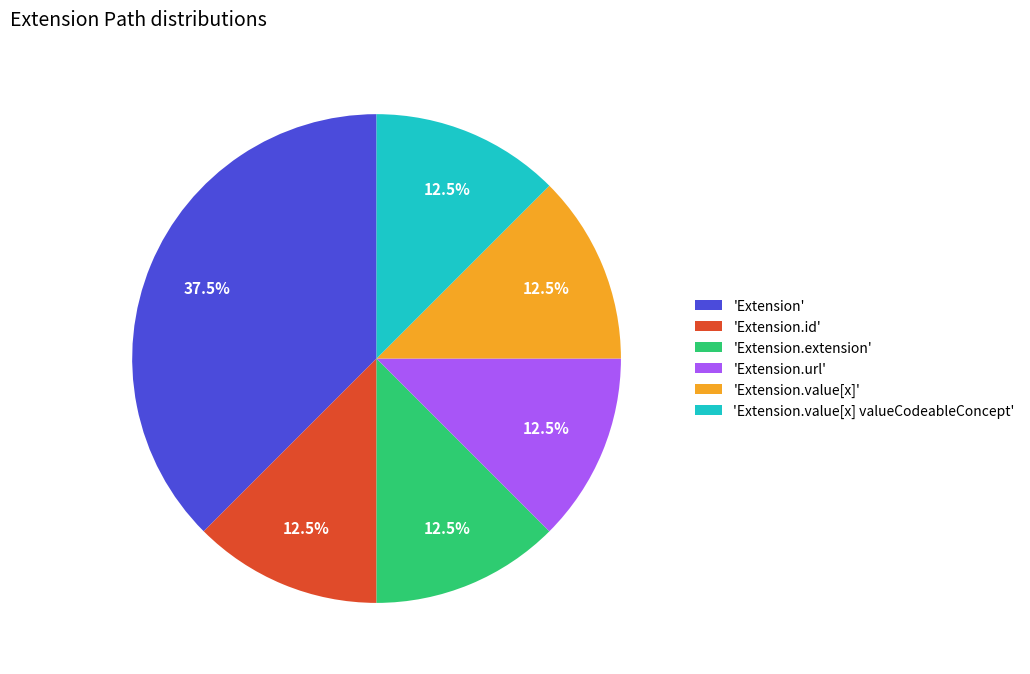

What is the largest slice in the pie chart?

'Extension'